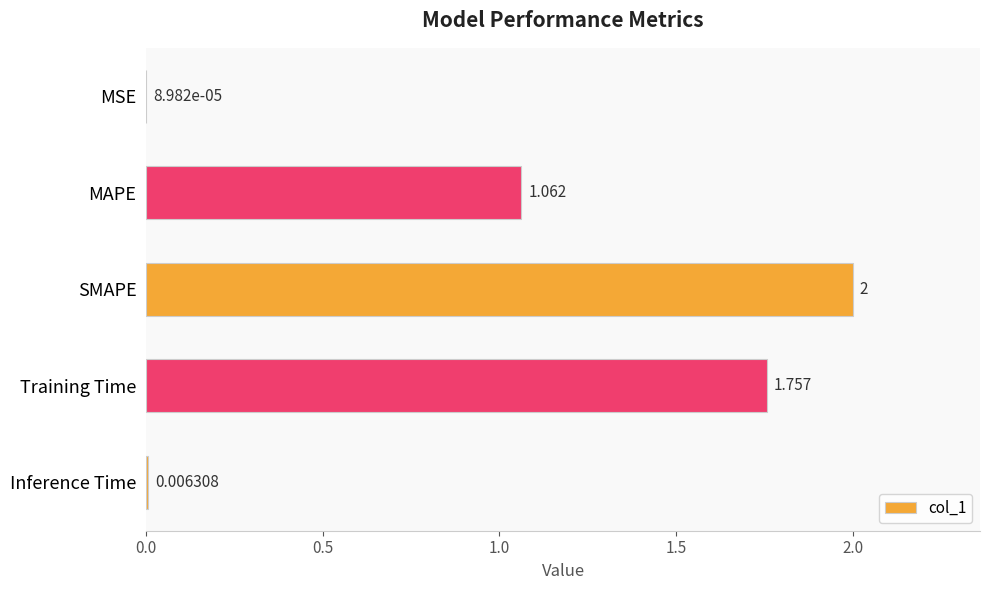

Which category has the highest value across all series?

SMAPE